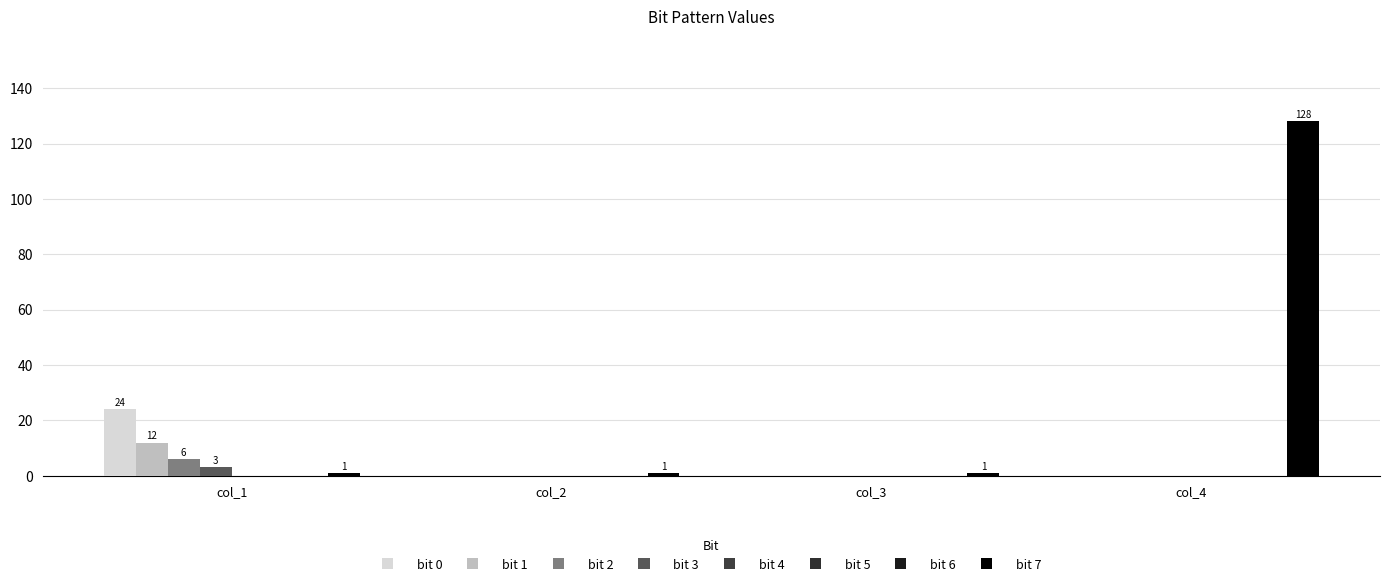

Which series has the largest total across all categories?

bit 7